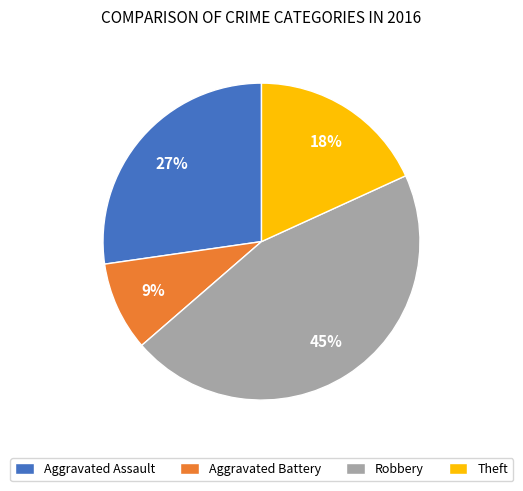

True or false: Robbery accounts for 55% of the total.

False